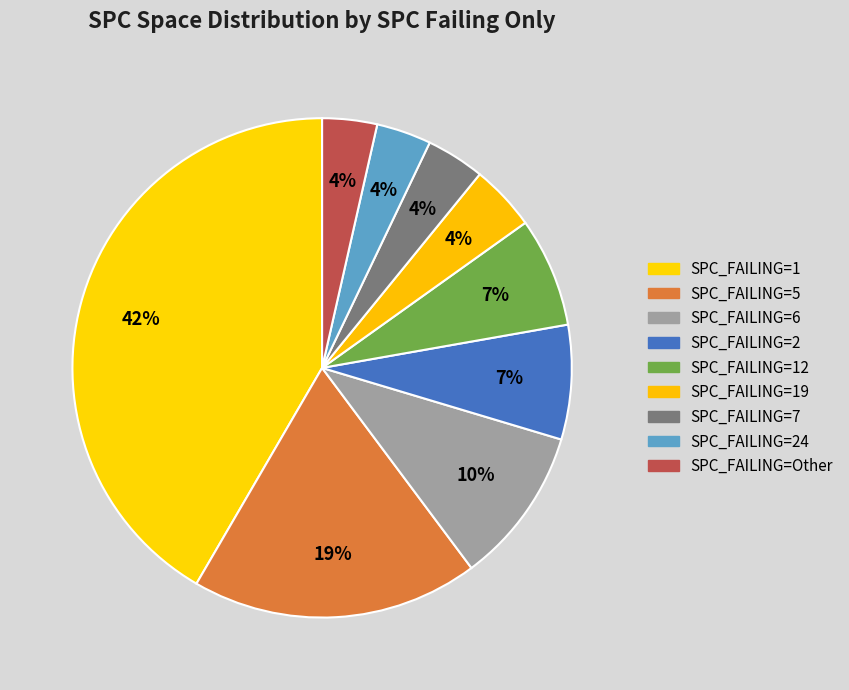

How many slices are in this pie chart?

9